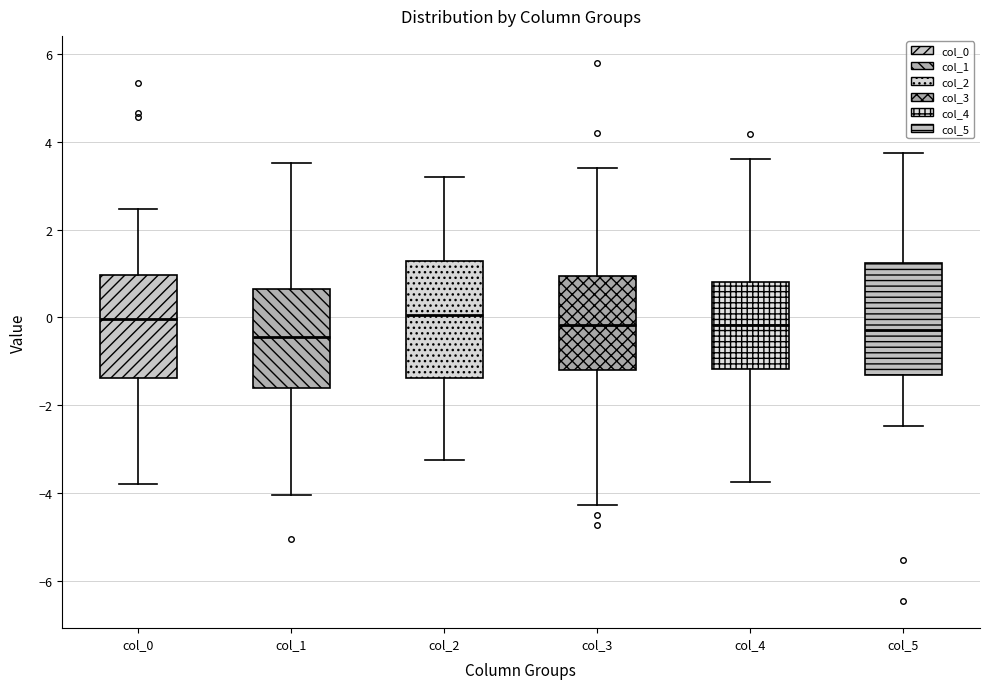

Where does the median line of the box for col_4 sit on the y-axis? The values are not printed on the chart, so give them approximately, as read against the axis.

-0.2